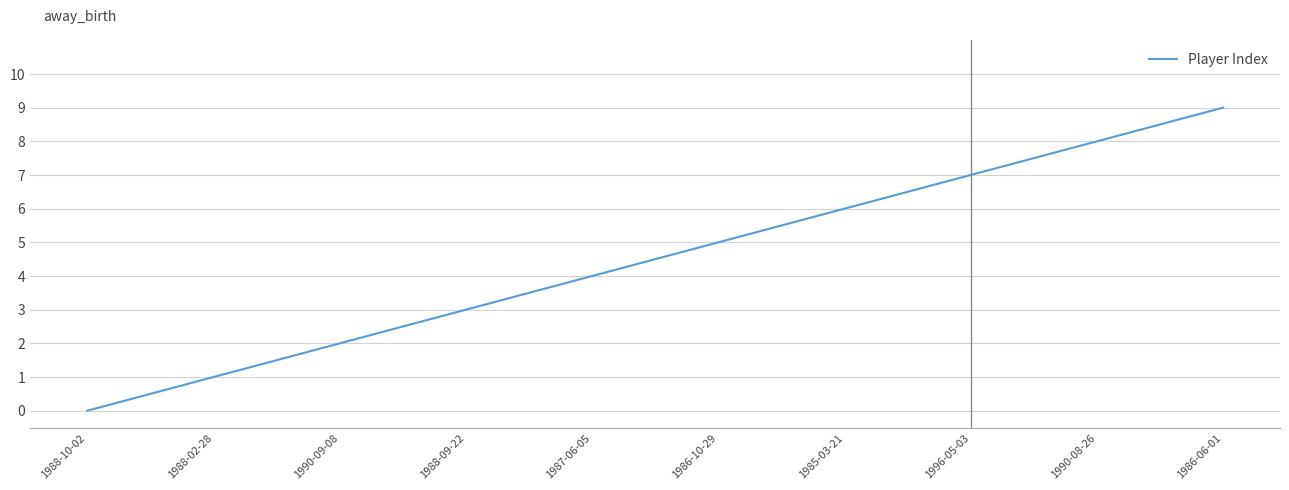

Which category has the lowest value across all series?

1988-10-02